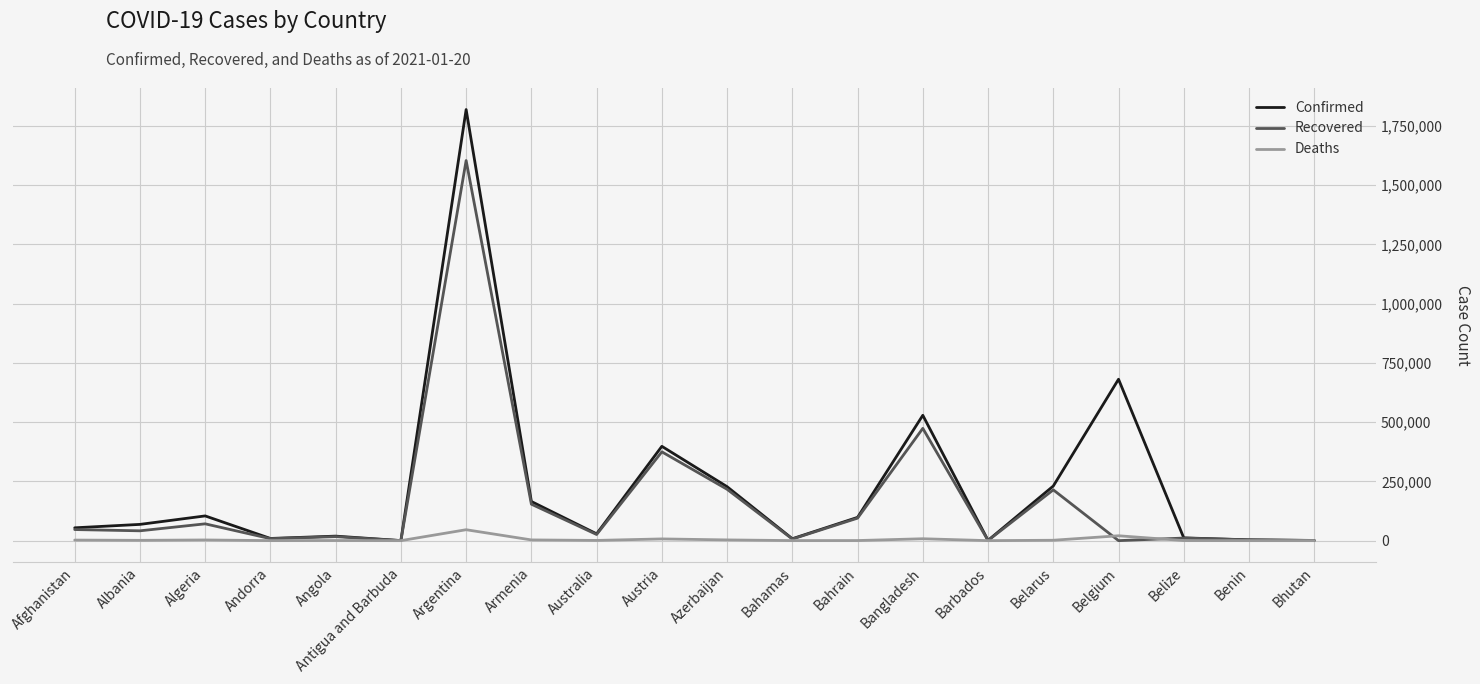

Is it true that Recovered equals 0 at Belgium?

True